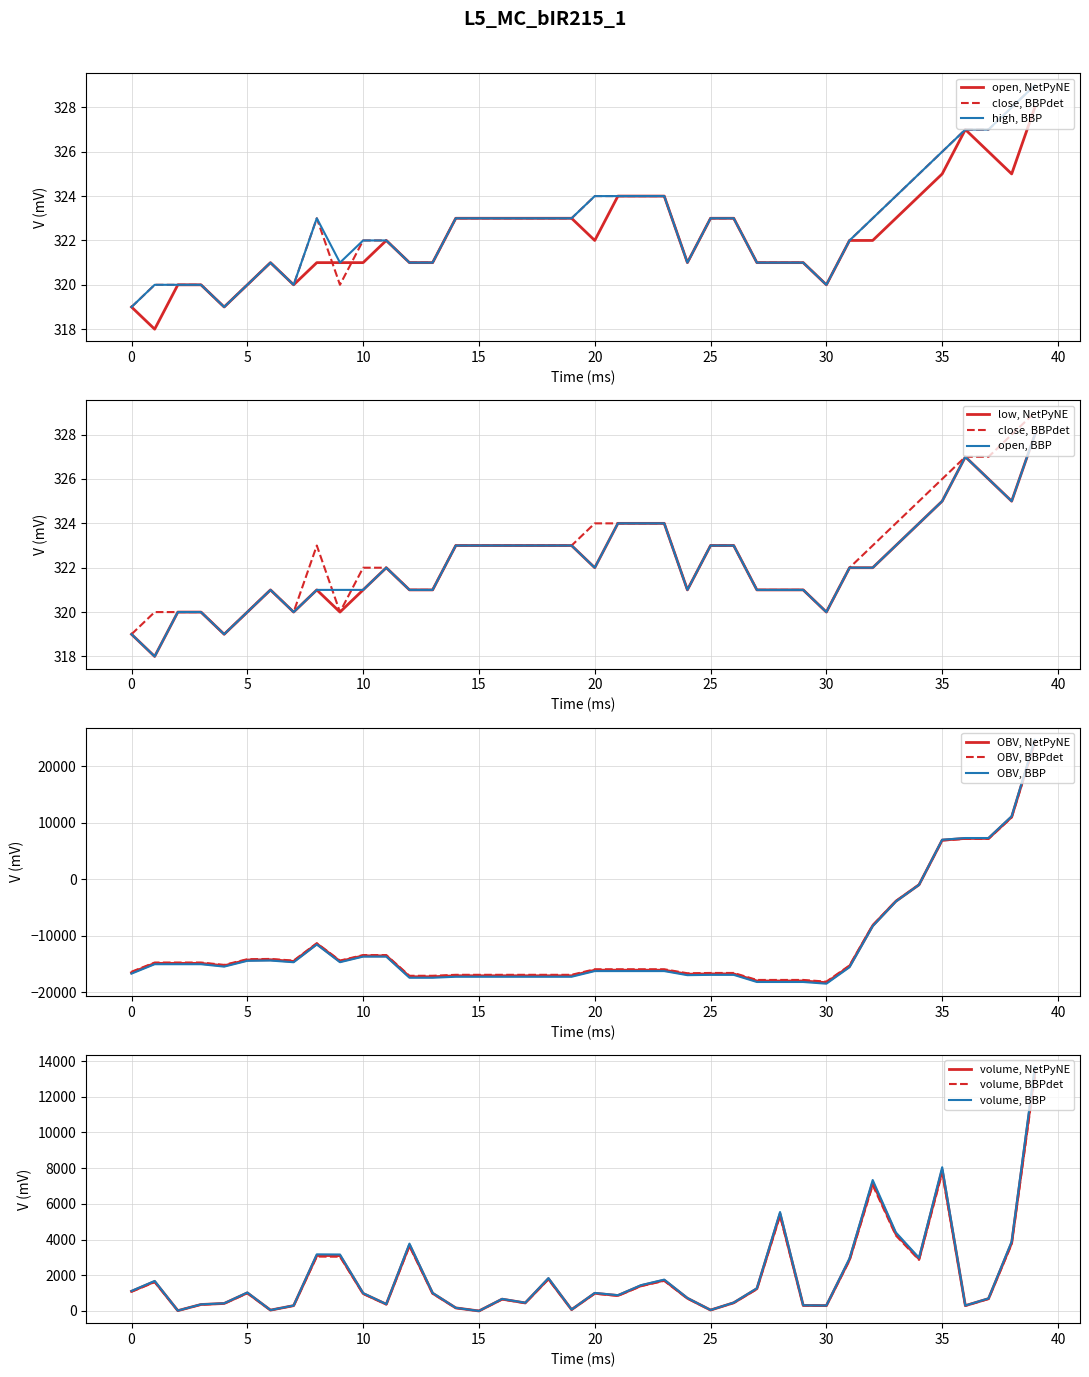

The value of OBV, BBP at 35 is 6995.8. True or false?

True